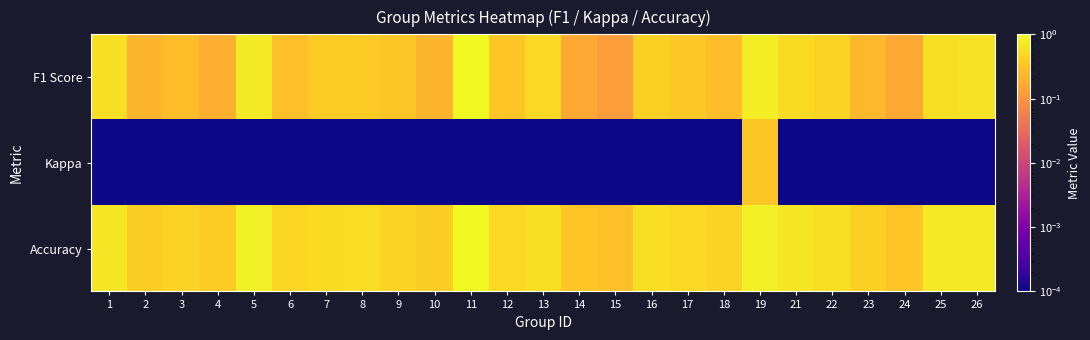

At which category is the sum across all series the highest?

11